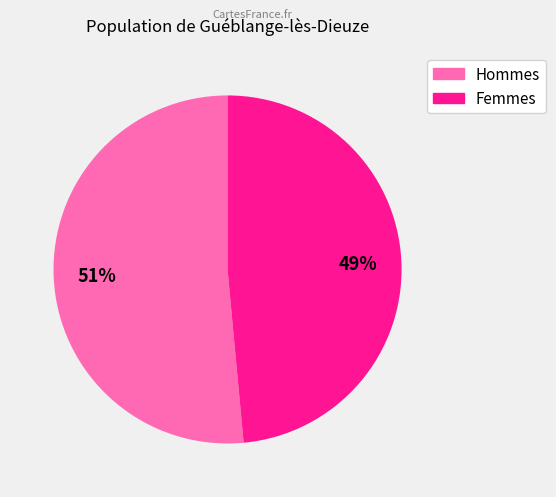

To the nearest percent, what is the average slice percentage?

50%